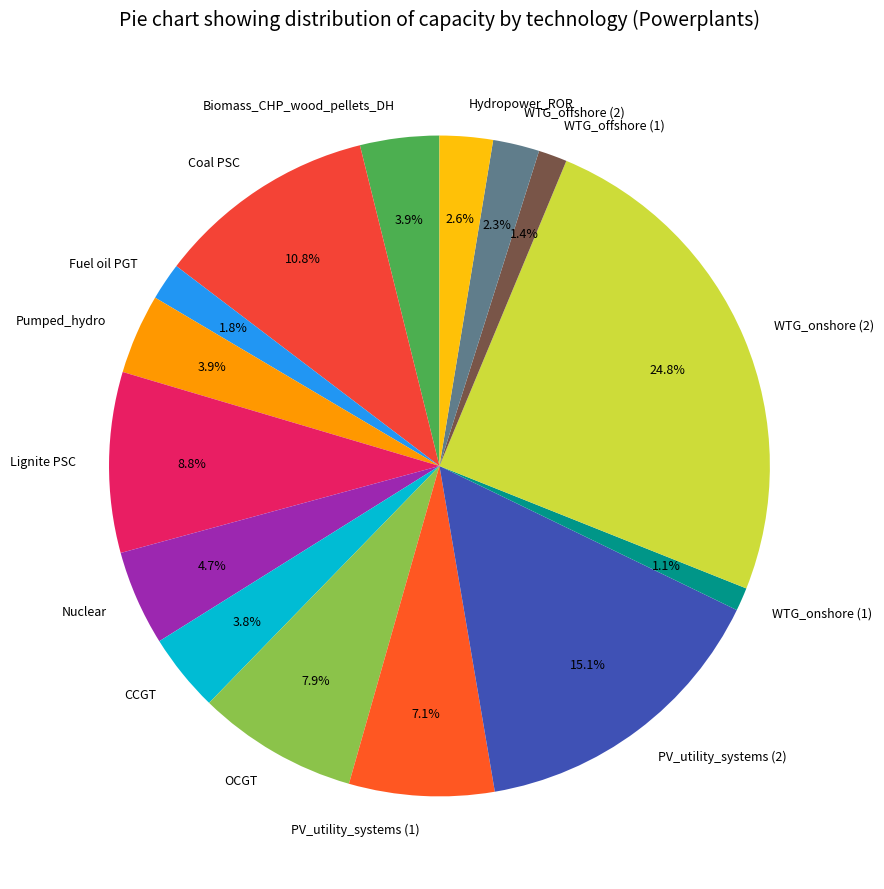

Does any single category account for the majority?

No